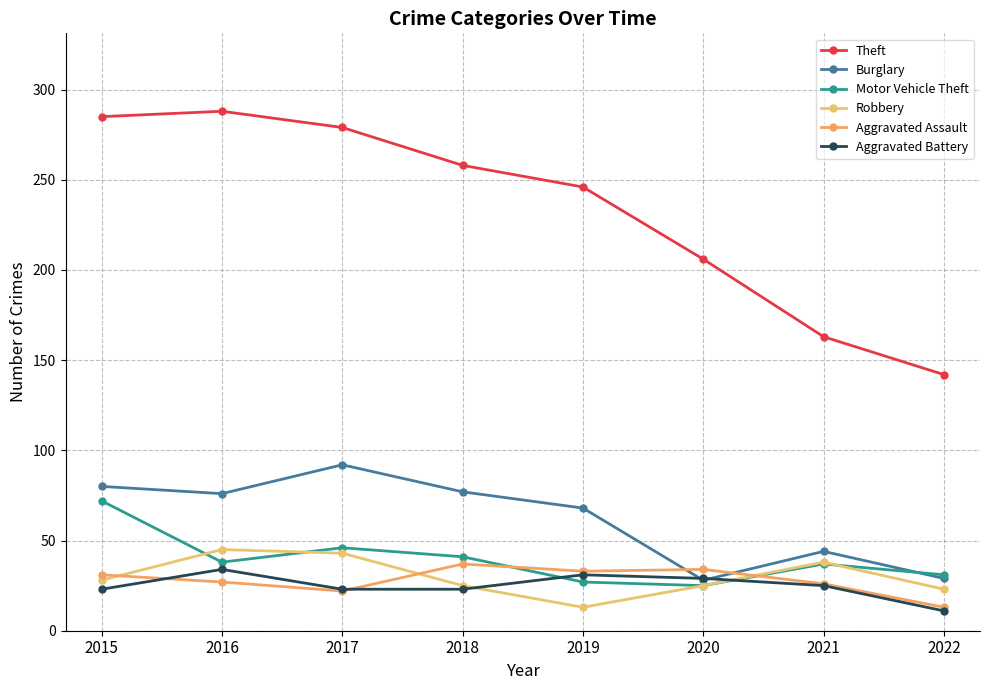

What is the smallest value displayed?

11